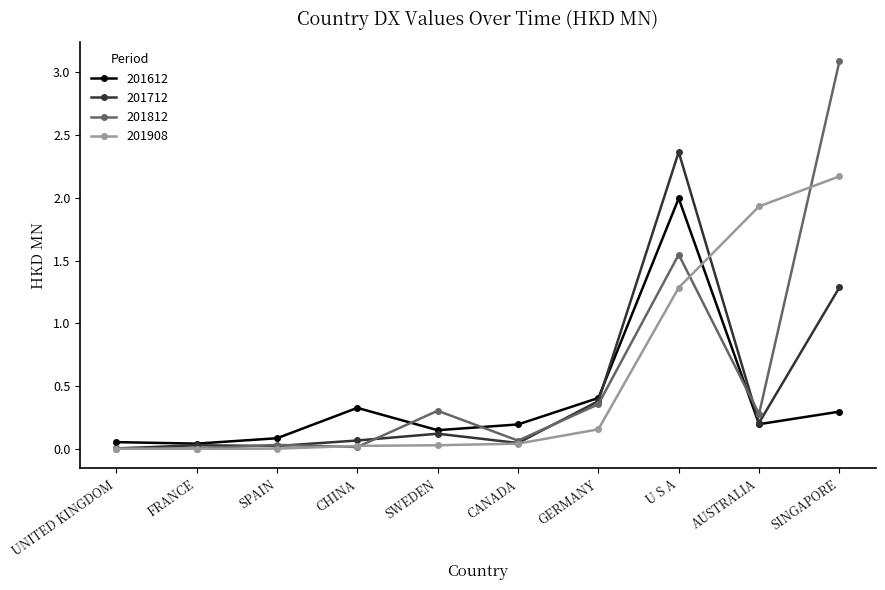

Which series ends up on top after the final intersection of 201812 and 201612?

201812